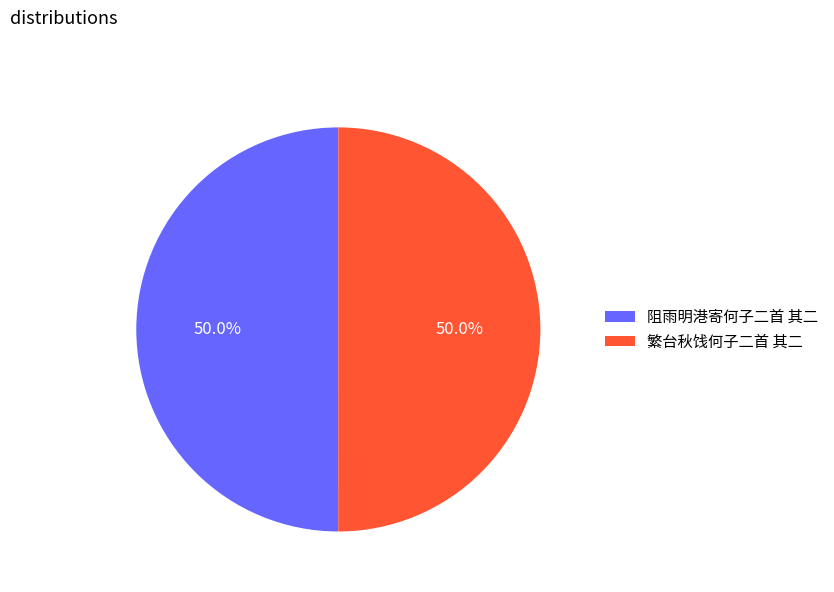

What is the ratio of the value at 繁台秋饯何子二首 其二 to the value at 阻雨明港寄何子二首 其二?

1.0